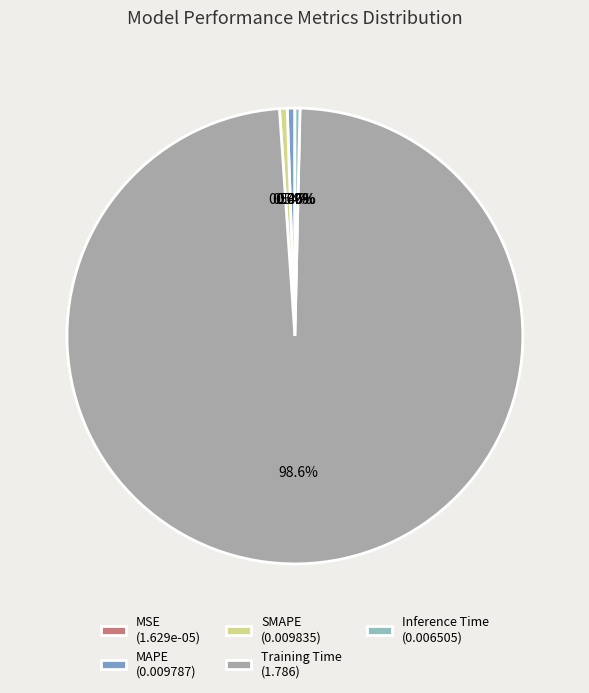

Rank the categories by value from highest to lowest.

Training Time, SMAPE, MAPE, Inference Time, MSE